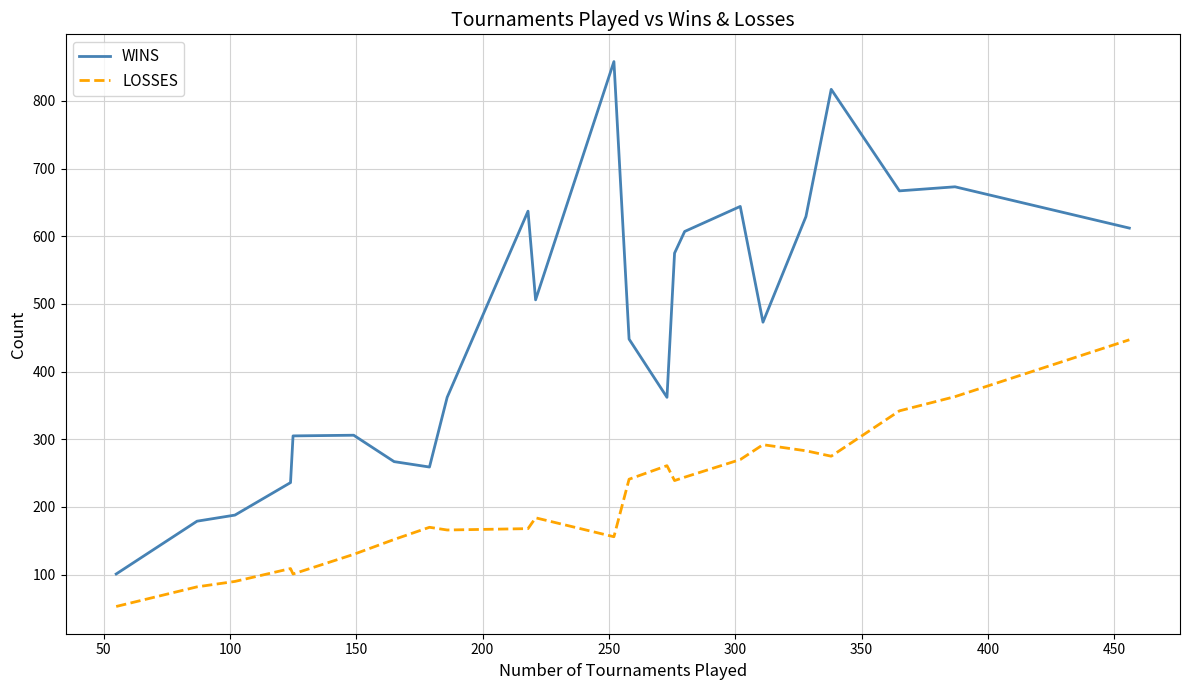

Which series has the largest range (max minus min)?

WINS